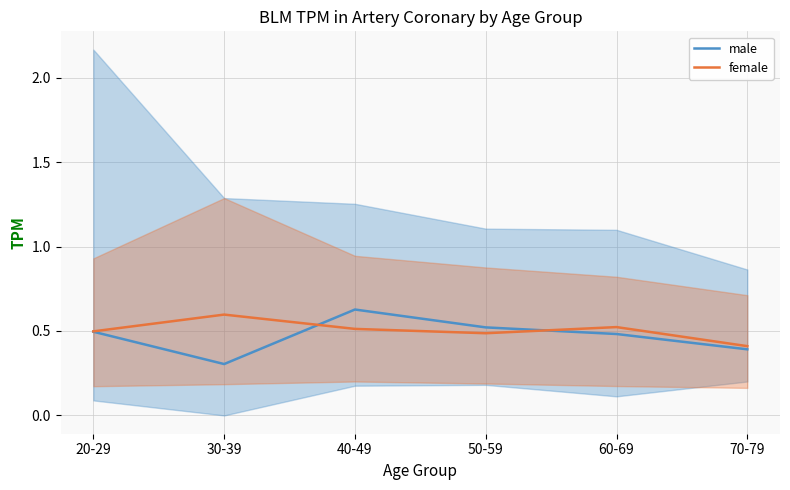

Reading left to right, extract all data points from this chart.

male: 20-29=0.5	30-39=0.3	40-49=0.6	50-59=0.5	60-69=0.5	70-79=0.4
female: 20-29=0.5	30-39=0.6	40-49=0.5	50-59=0.5	60-69=0.5	70-79=0.4